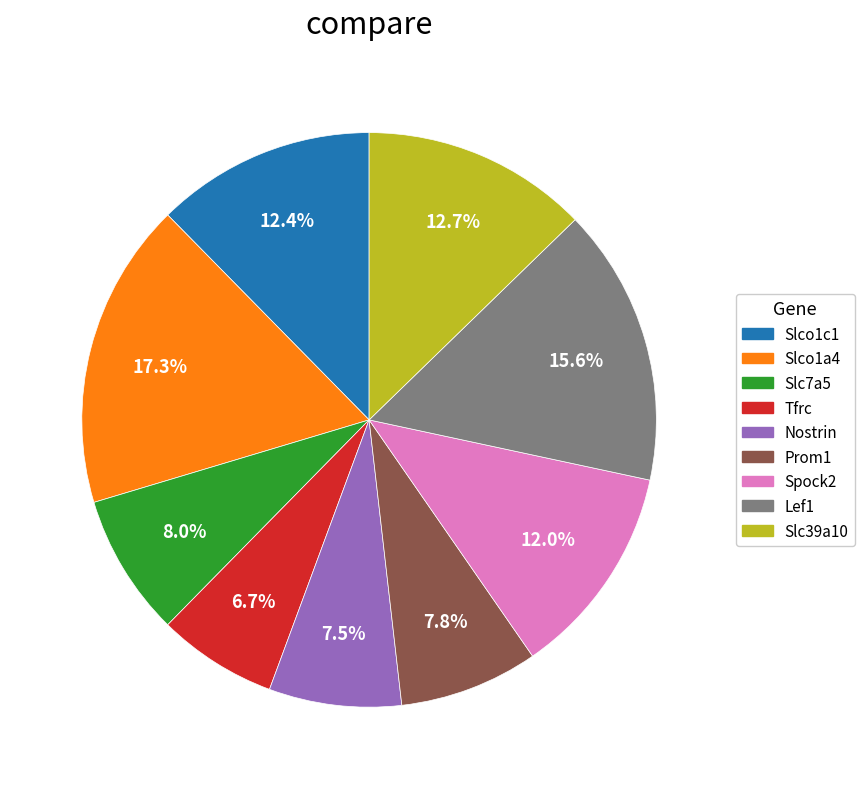

The Lef1 slice represents 16% of the pie. True or false?

True